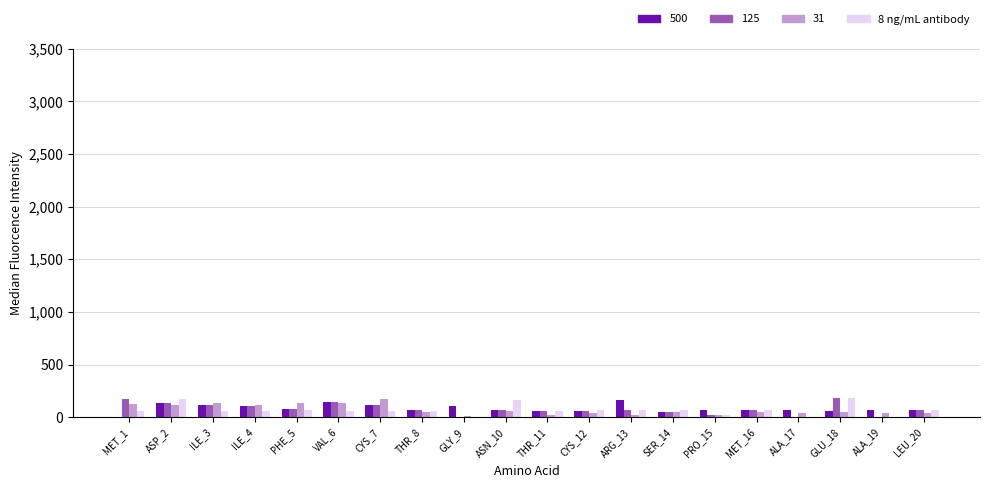

What is the maximum value shown in the chart?

178